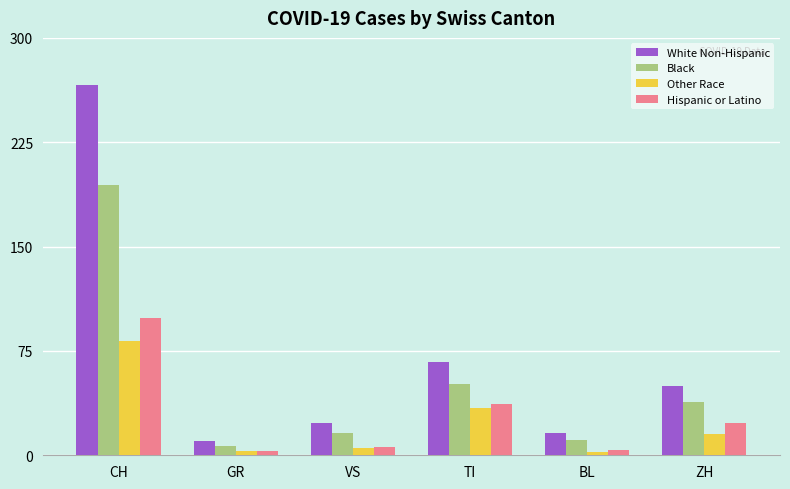

Which series has the largest total across all categories?

White Non-Hispanic